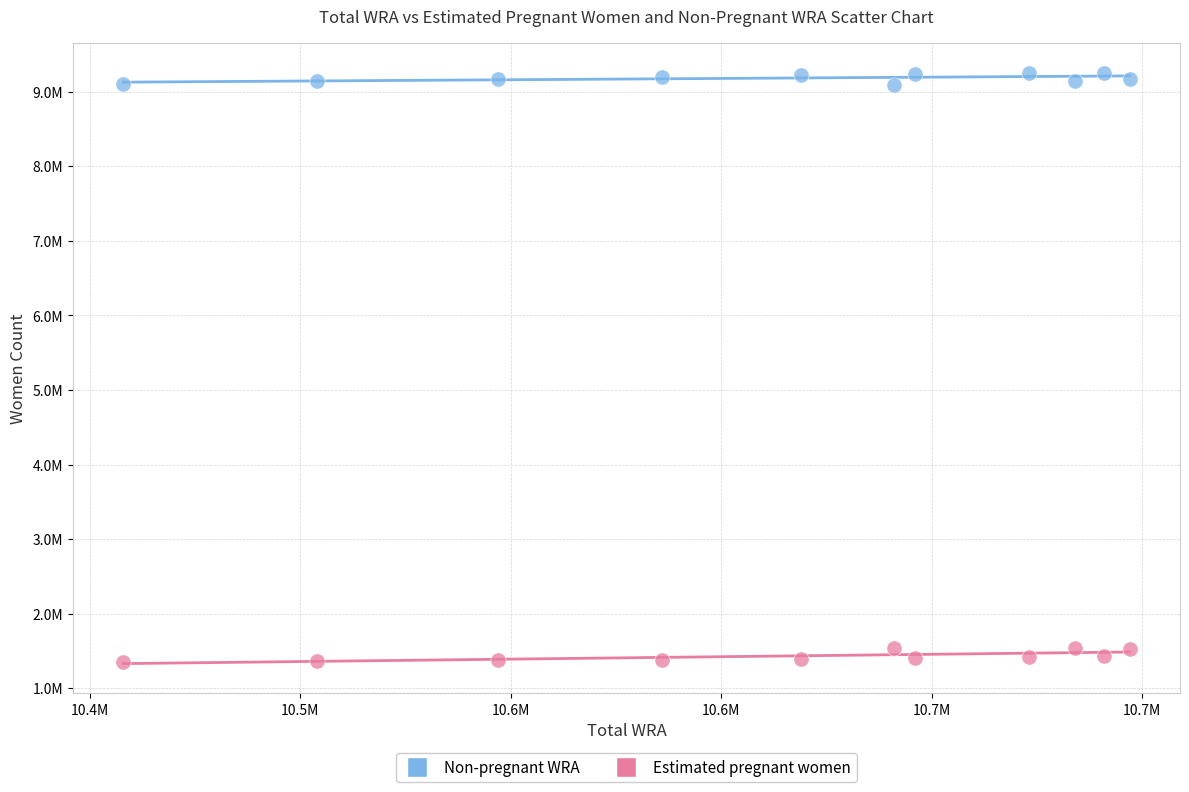

Which series reaches the maximum Y coordinate?

Non-pregnant WRA